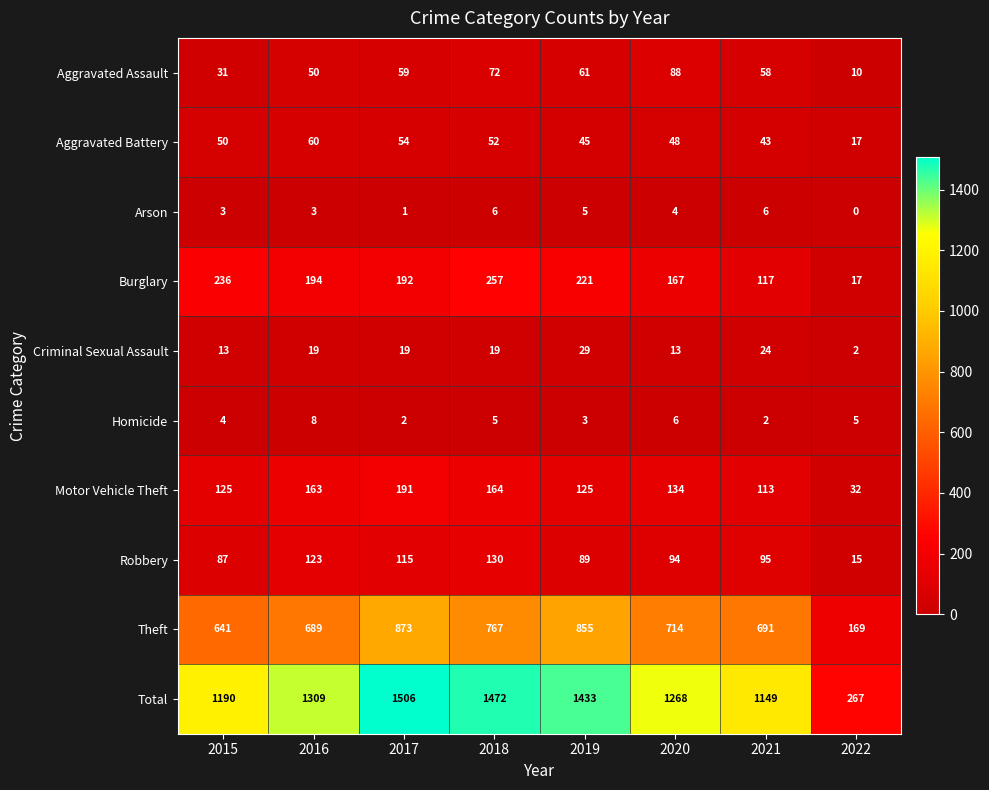

At which category is the sum across all series the highest?

2017